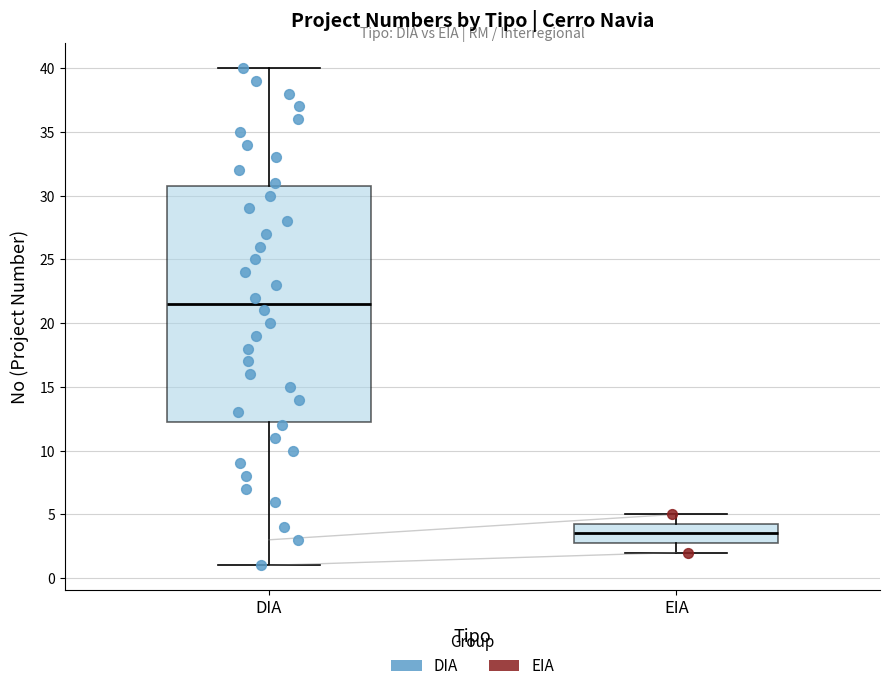

Where is the lower edge of the box for EIA on the y-axis? The values are not printed on the chart, so give them approximately, as read against the axis.

3.0